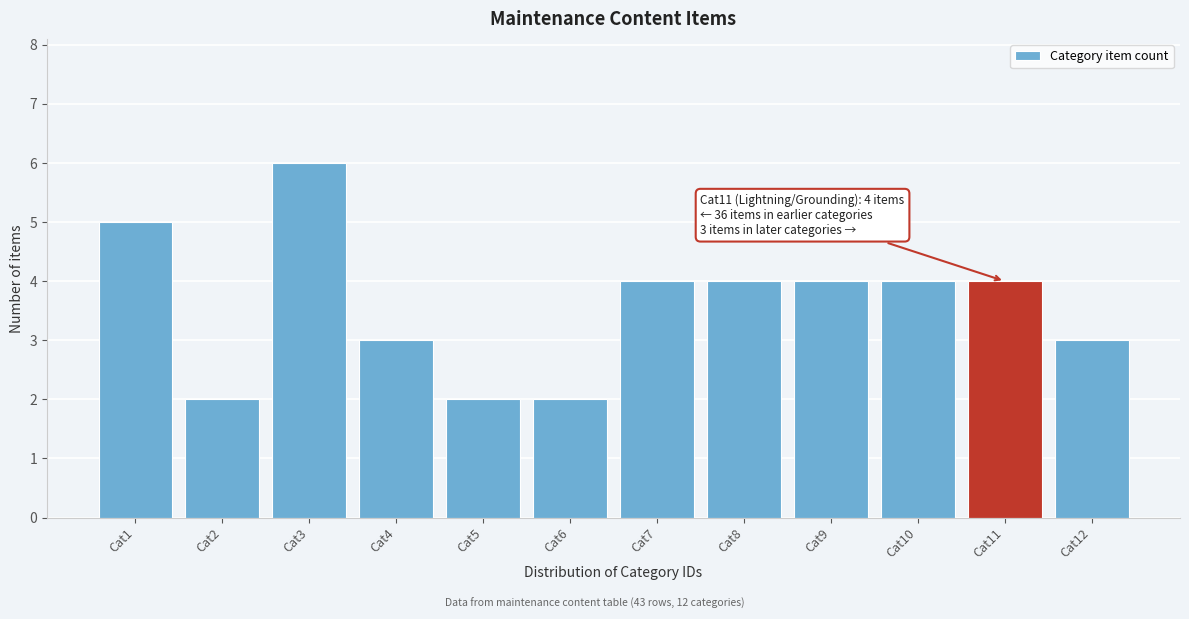

Reading right to left, list all the values displayed in this chart.

Cat12=3	Cat11=4	Cat10=4	Cat9=4	Cat8=4	Cat7=4	Cat6=2	Cat5=2	Cat4=3	Cat3=6	Cat2=2	Cat1=5